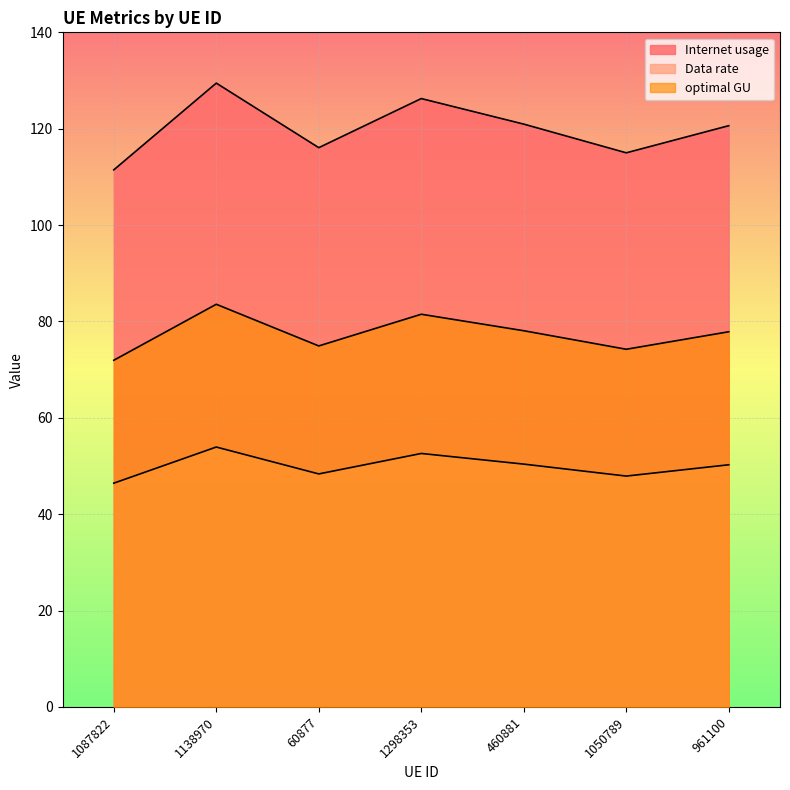

How many values in the Data rate series are below 50?

3